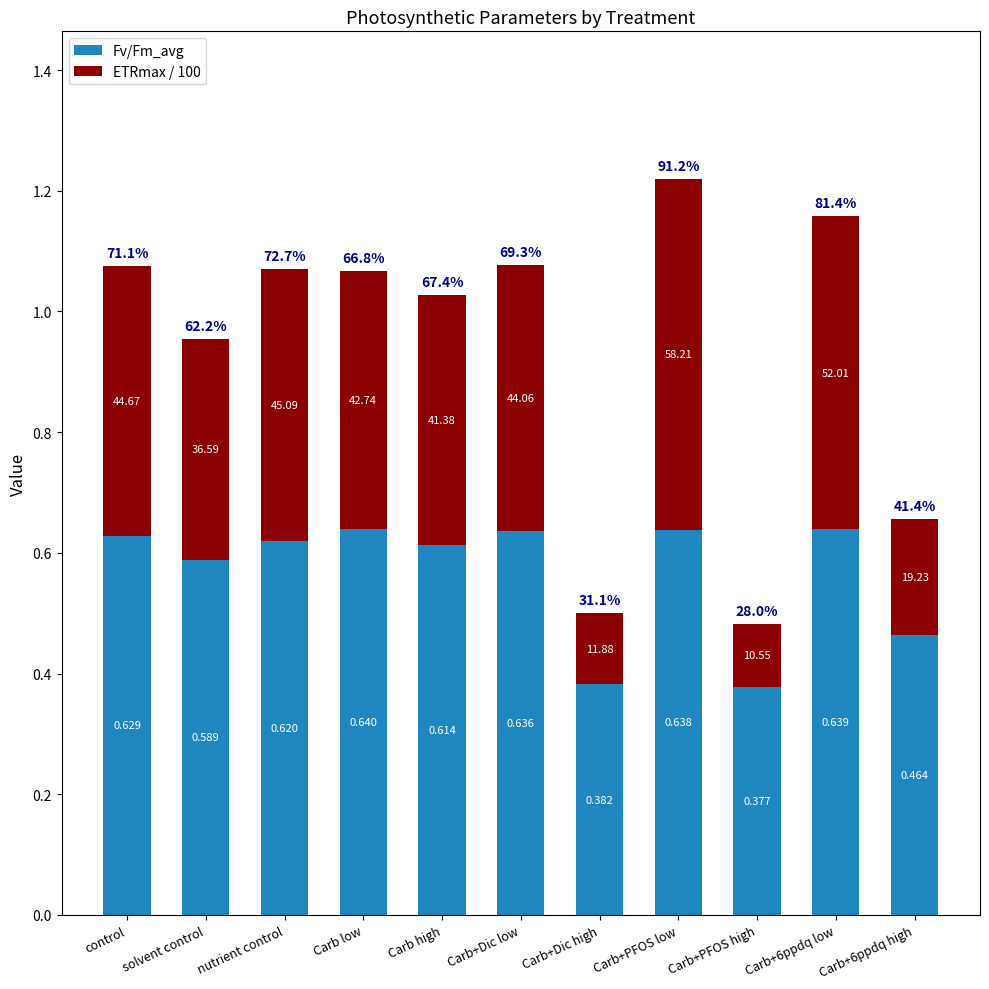

What are all the series names shown in the legend?

Fv/Fm_avg, ETRmax / 100